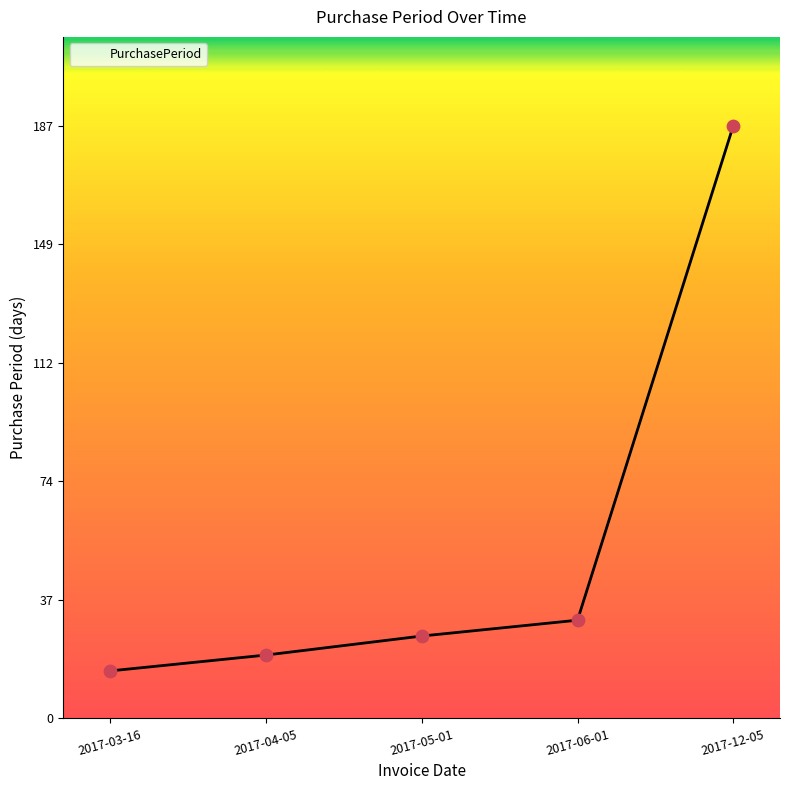

What is the change in value from 2017-03-16 to 2017-06-01?

+16